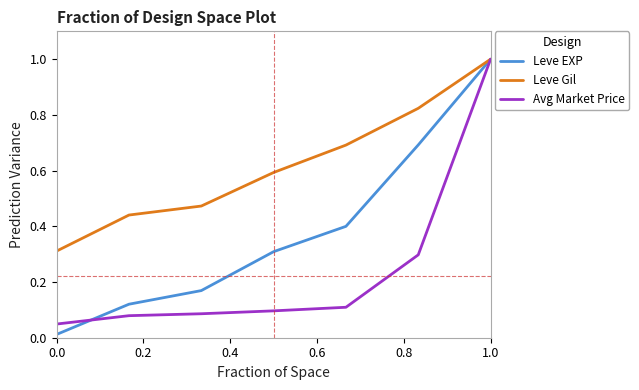

Which series has the largest range (max minus min)?

Leve EXP